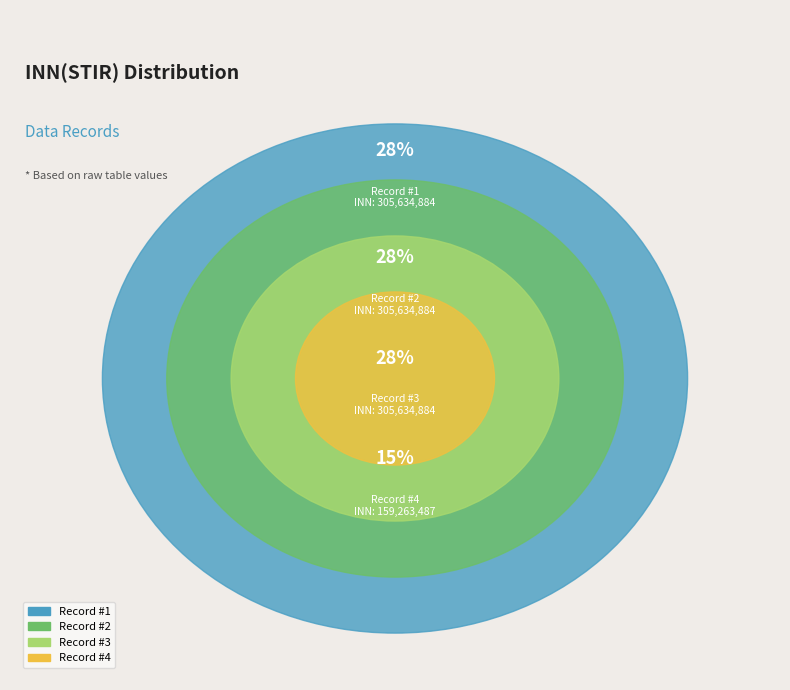

What is the total percentage of 3 and 2?

56.8%